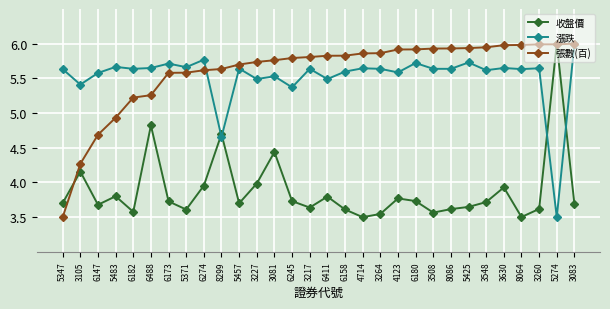

What is the total value across all series at 8086?

15.2